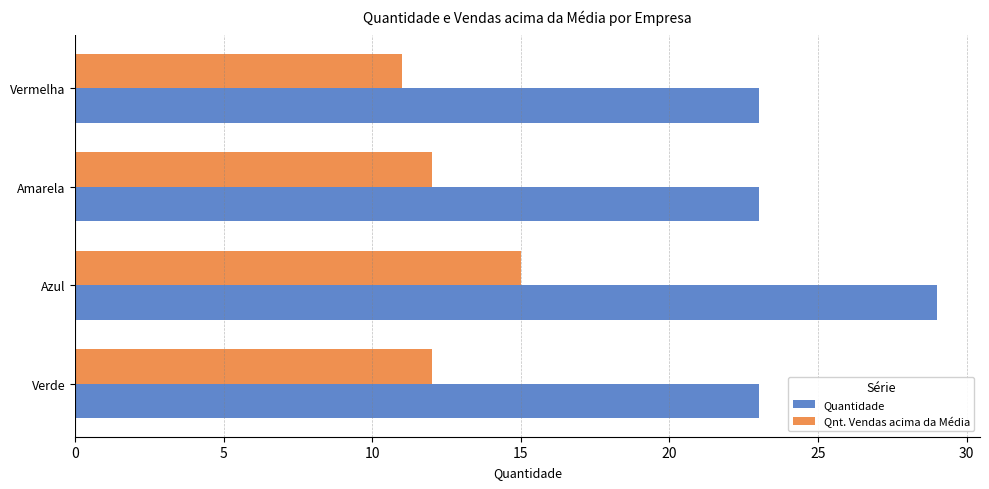

Which series has the widest spread of values?

Quantidade